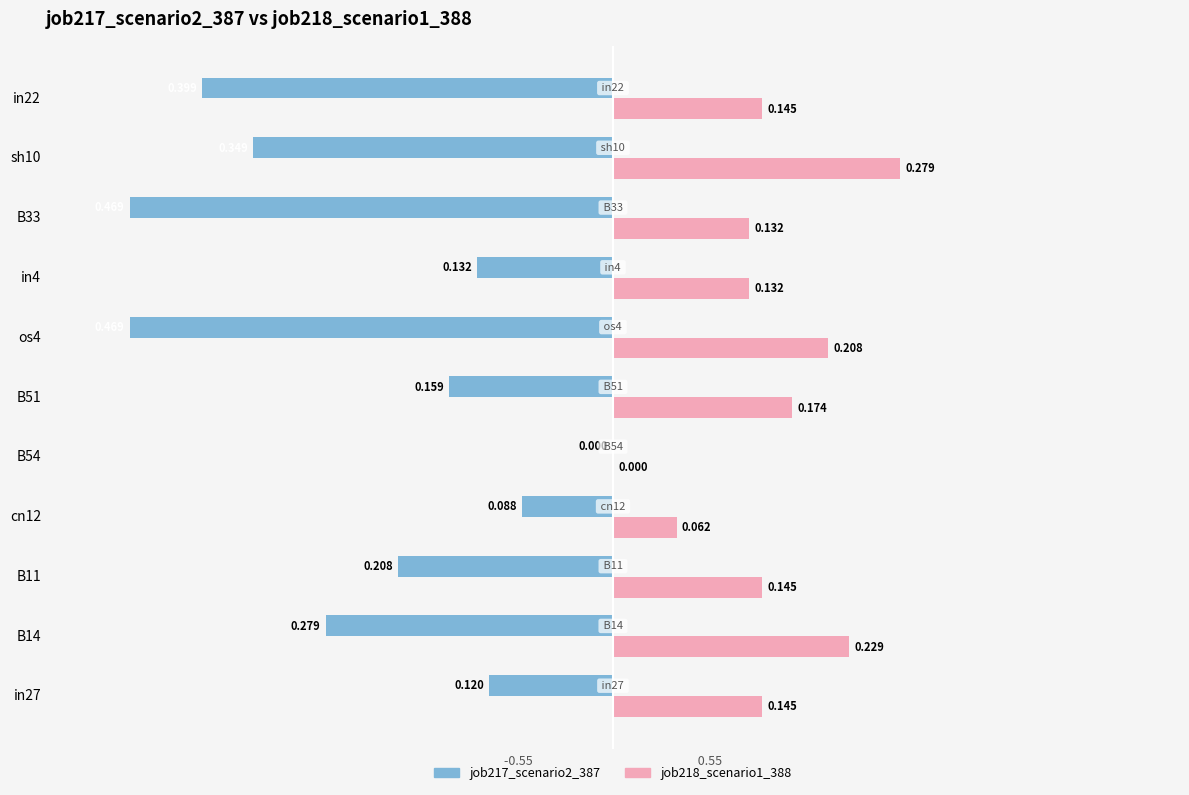

How many distinct data groups are displayed?

2